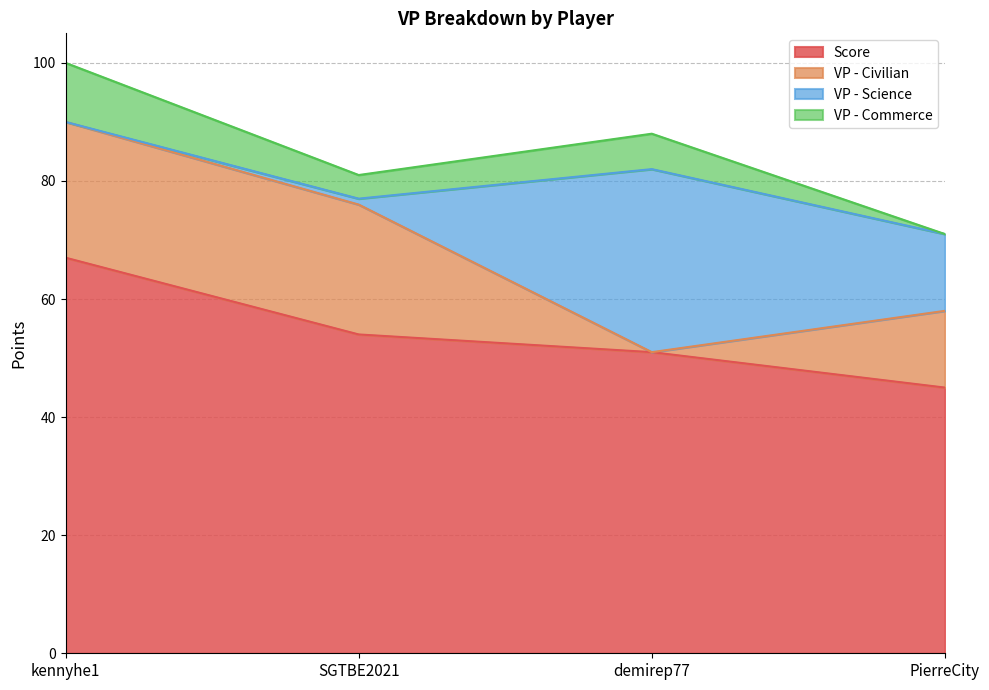

What is the maximum value for Score?

67